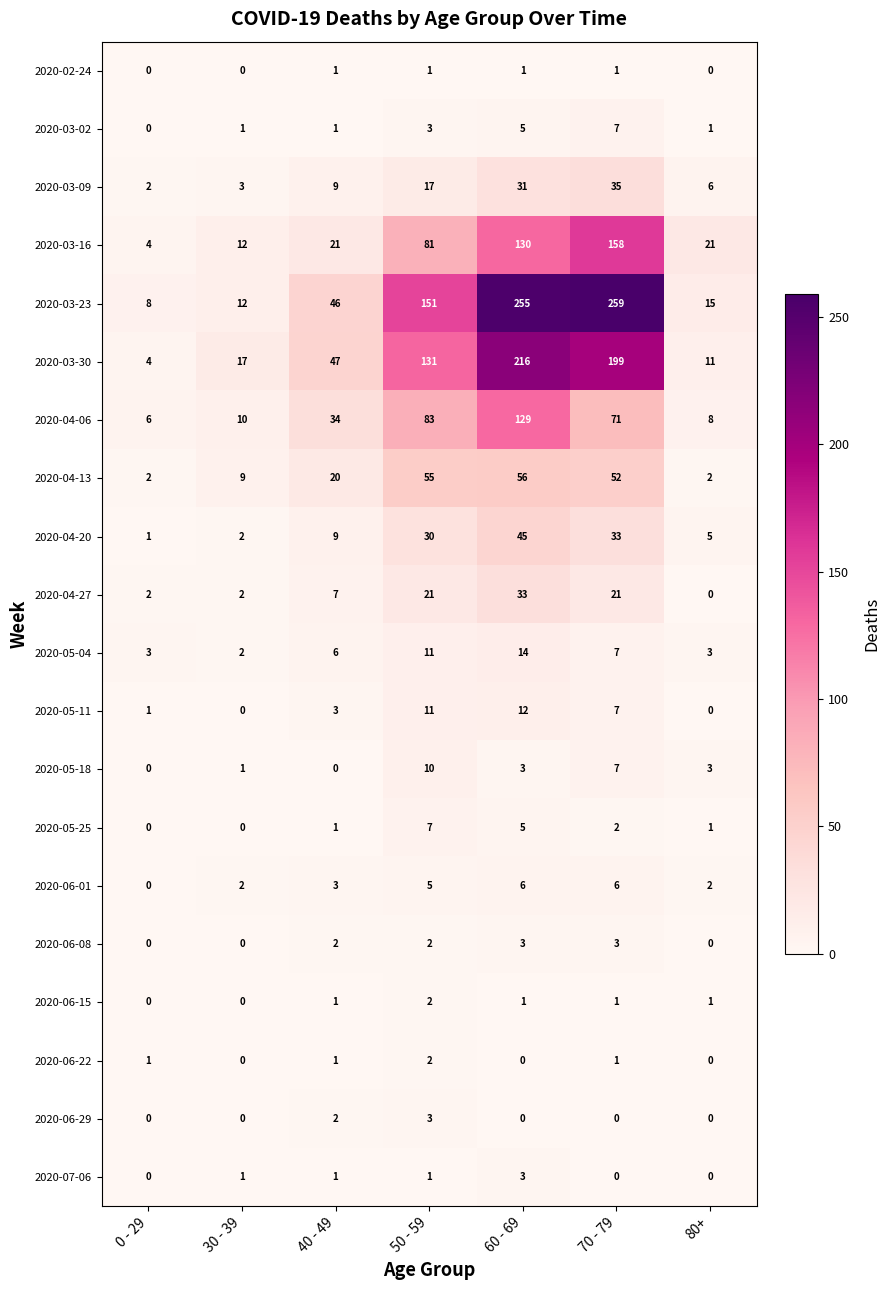

What is the difference between the 2020-03-30 values at 30 - 39 and 50 - 59?

114